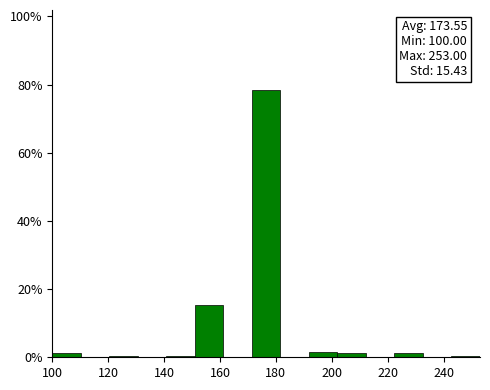

Over which range of the x-axis is the bar tallest?

171.4 to 181.6